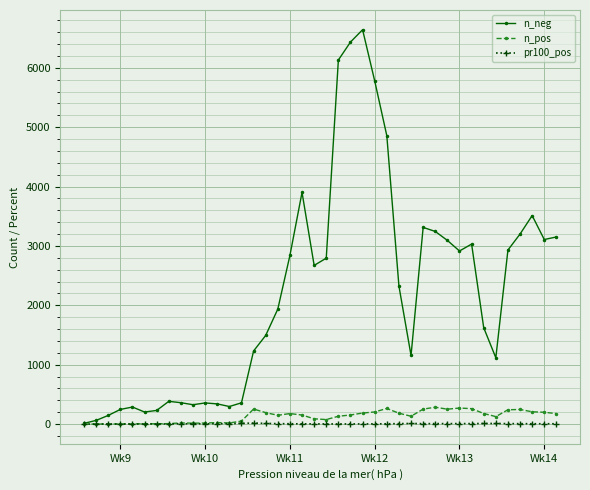

What is the value of the n_neg point at the 12th from the left?

340.0